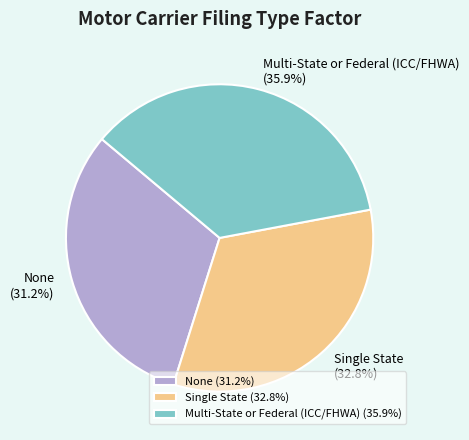

How many segments does this pie chart have?

3